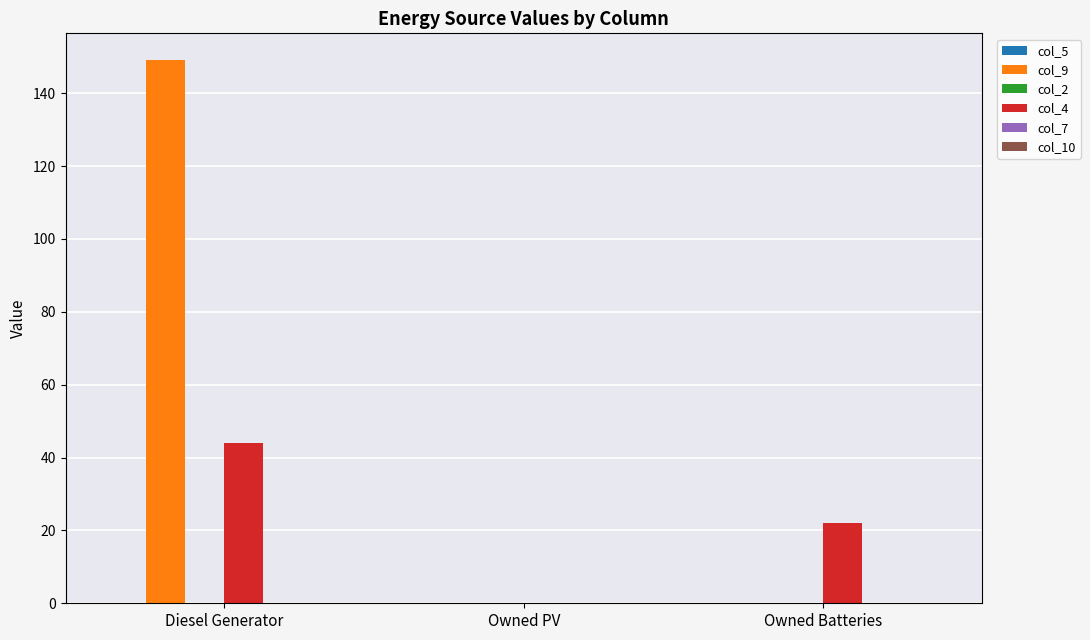

The value of col_4 at Owned Batteries is 22. True or false?

True